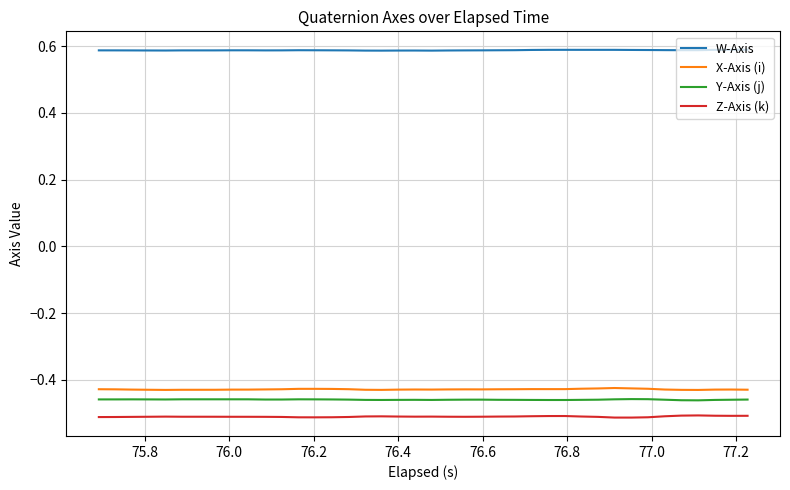

Which series has the largest total across all categories?

W-Axis